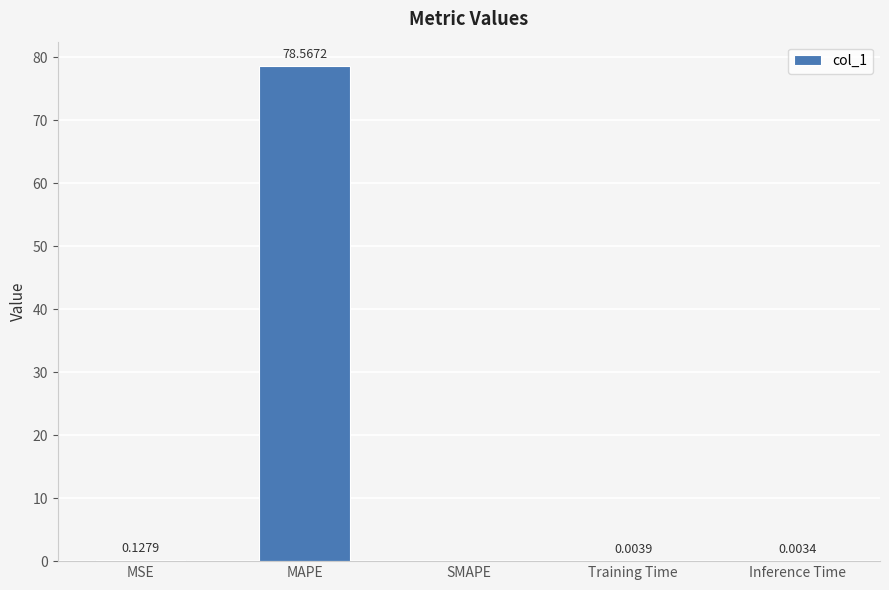

How many values exceed 0?

4